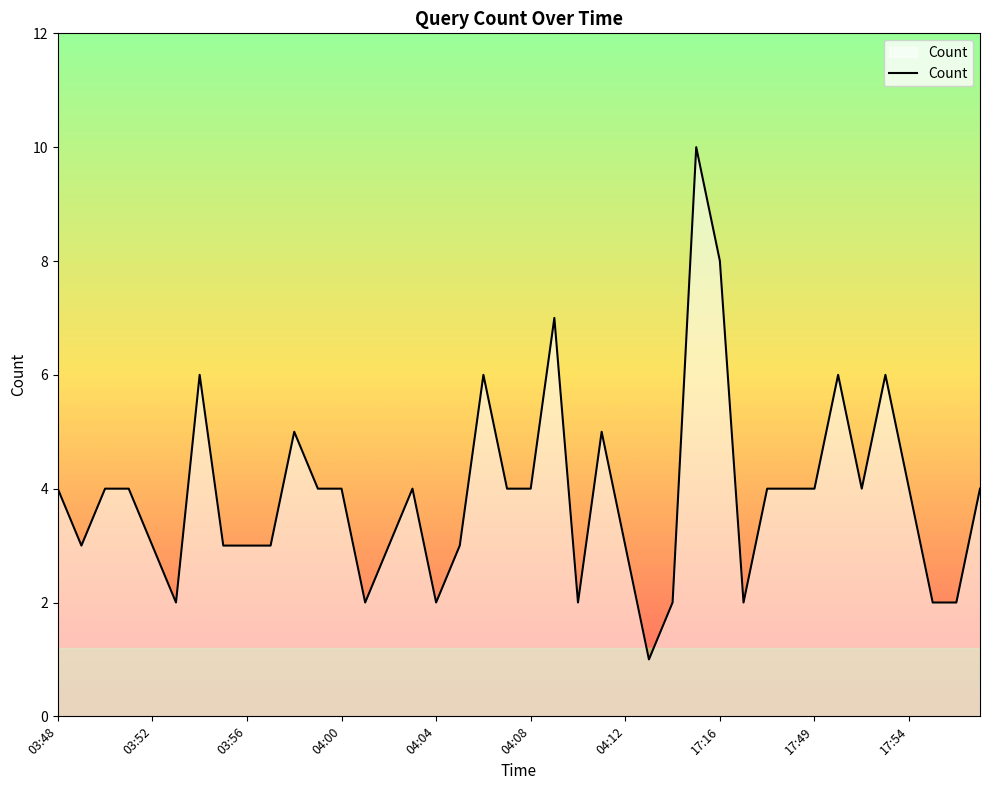

Does the chart display data point markers on the line(s)?

No